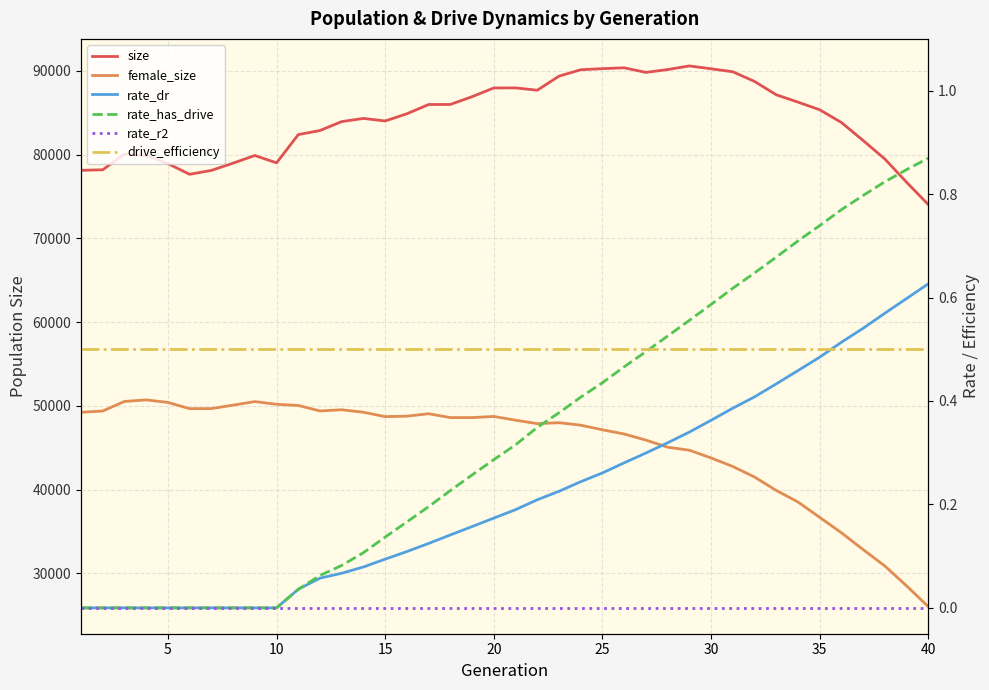

True or false: female_size and rate_dr cross at least once.

False